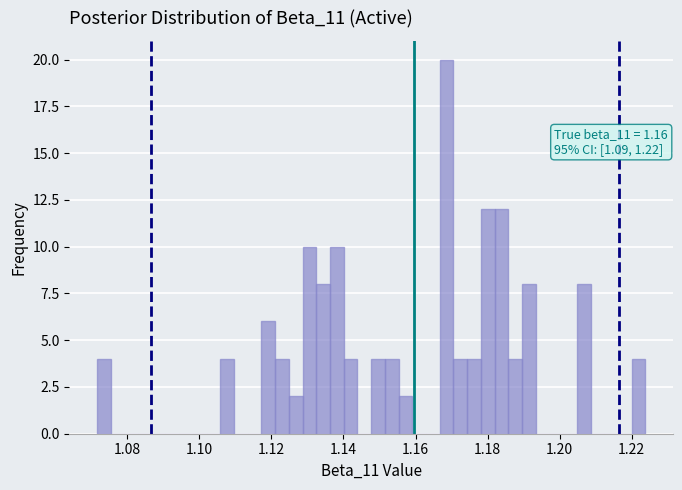

Read against the x-axis, roughly where is the centre of the tallest bar?

1.168